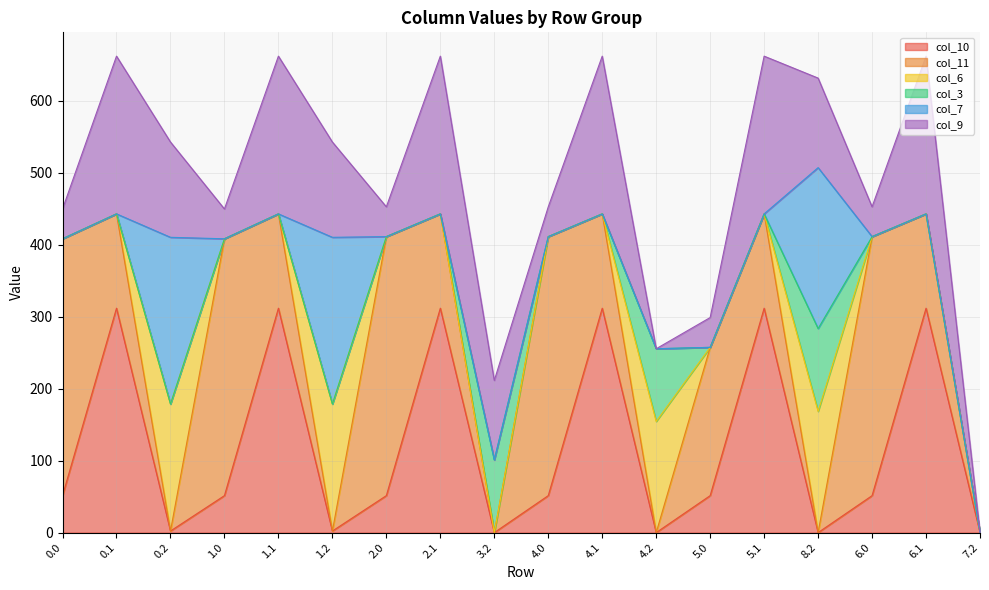

Where do col_9 and col_7 first cross each other?

0.1 and 0.2